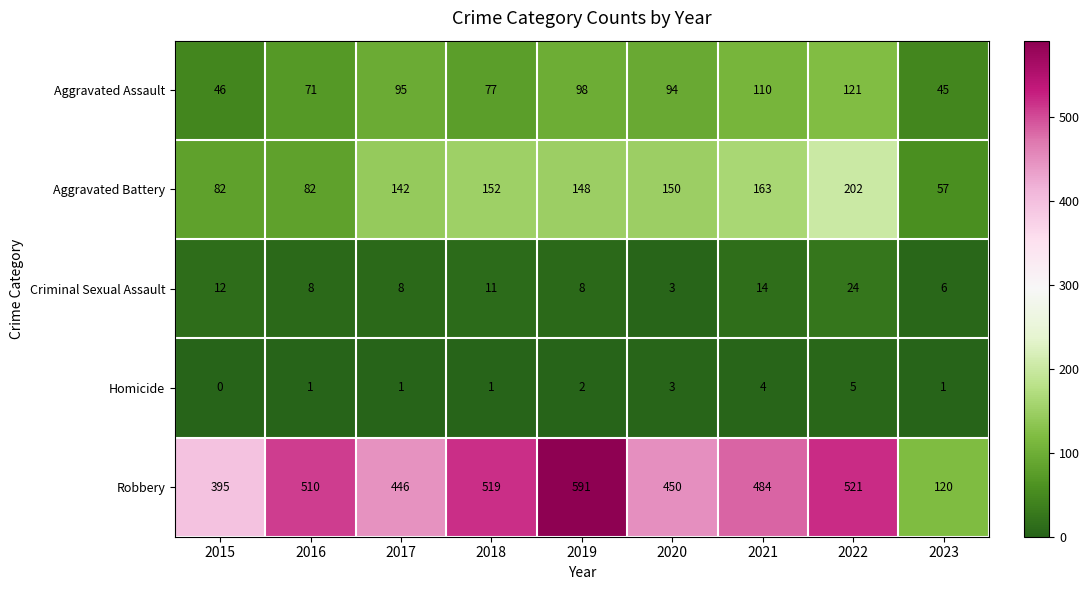

At which category is the sum across all series the highest?

2022